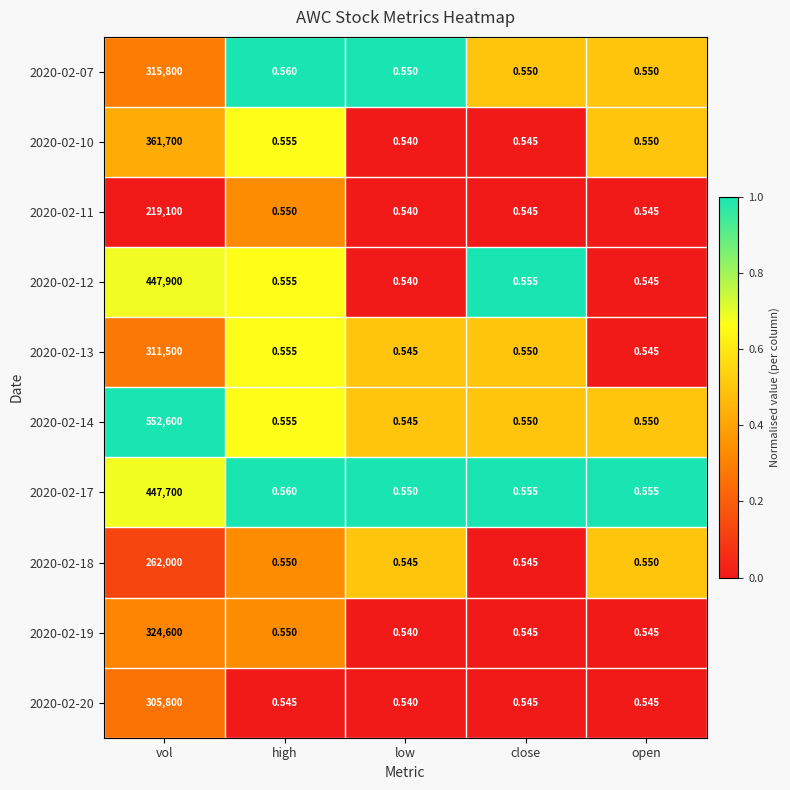

Rank the series by their maximum value, from lowest to highest.

2020-02-11, 2020-02-18, 2020-02-20, 2020-02-13, 2020-02-07, 2020-02-19, 2020-02-10, 2020-02-17, 2020-02-12, 2020-02-14